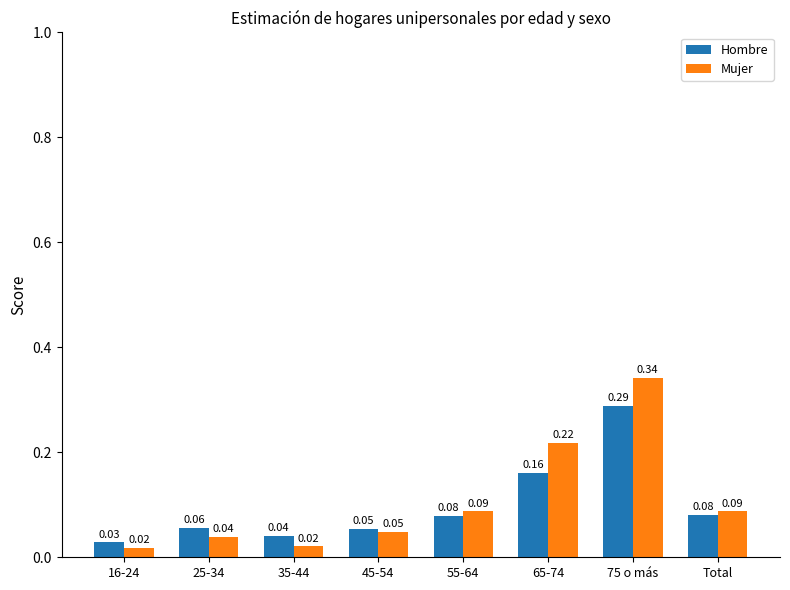

What is the sum of all Mujer values?

0.9